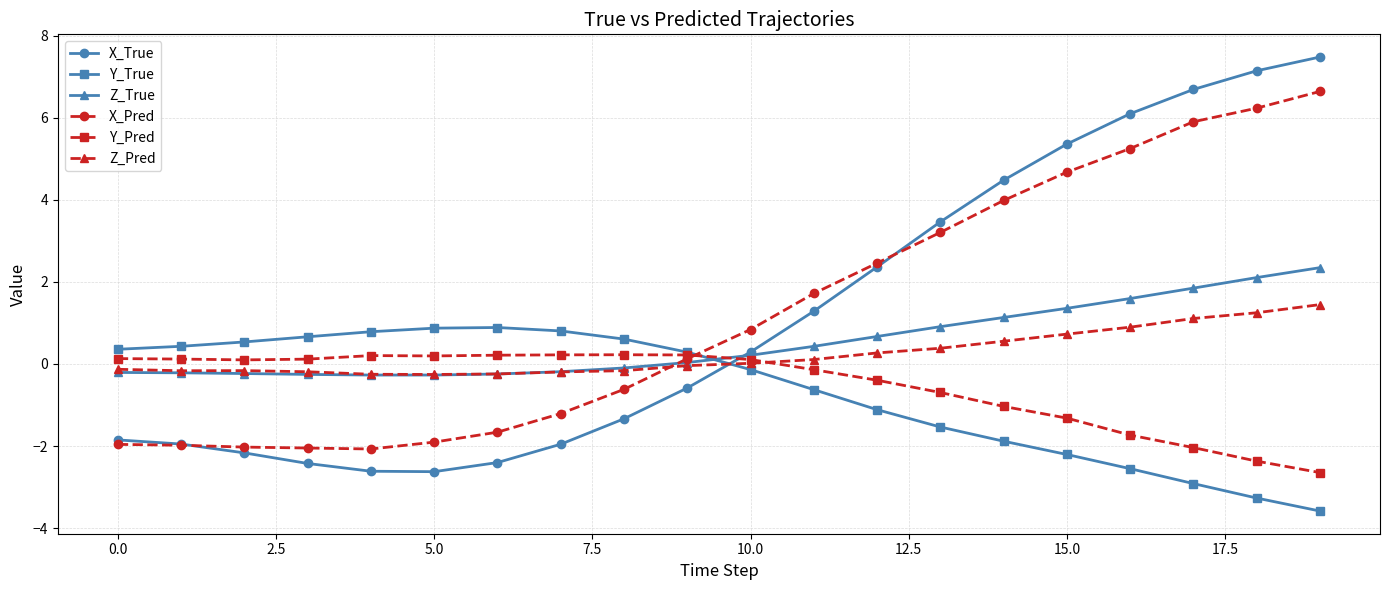

What is the difference between the maximum and minimum values in the X_True series?

10.1